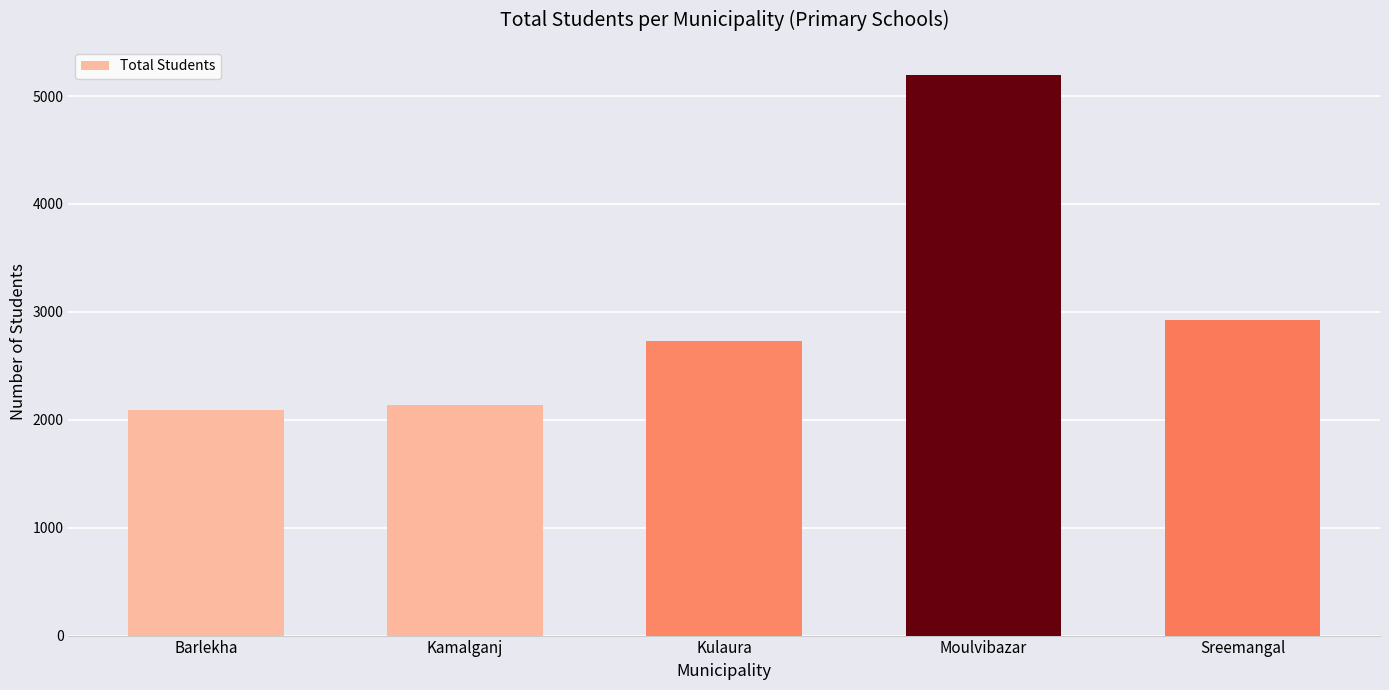

Rank the categories by value from lowest to highest.

Barlekha, Kamalganj, Kulaura, Sreemangal, Moulvibazar